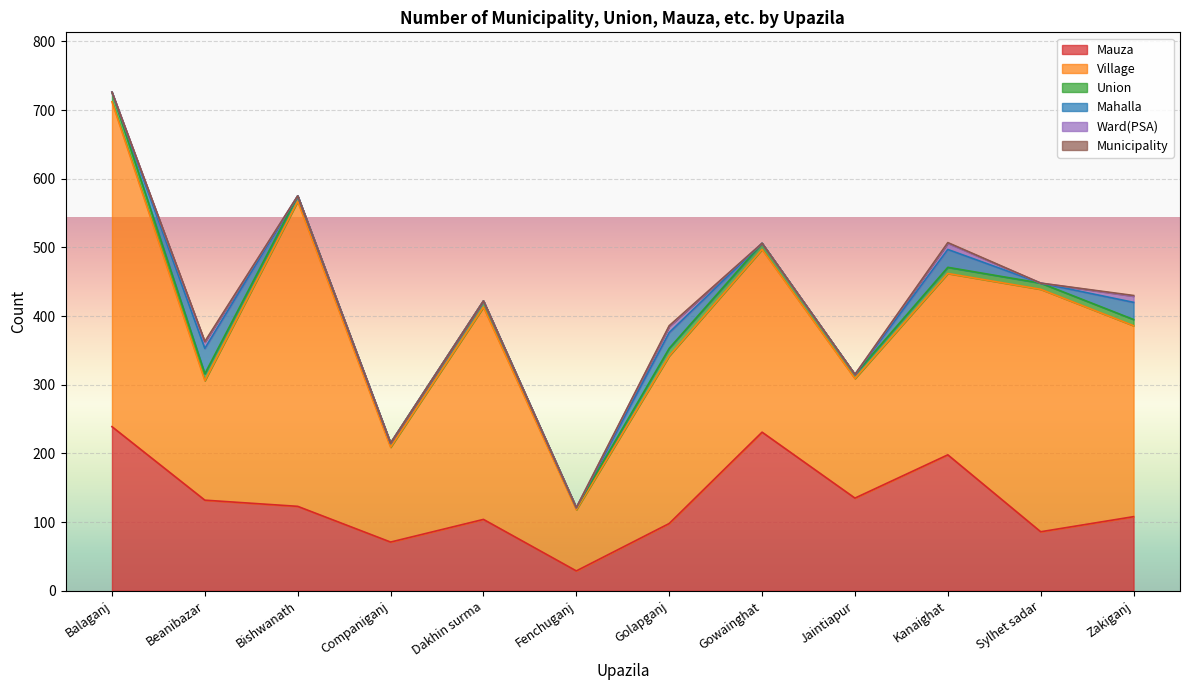

What position from the right is Companiganj?

9